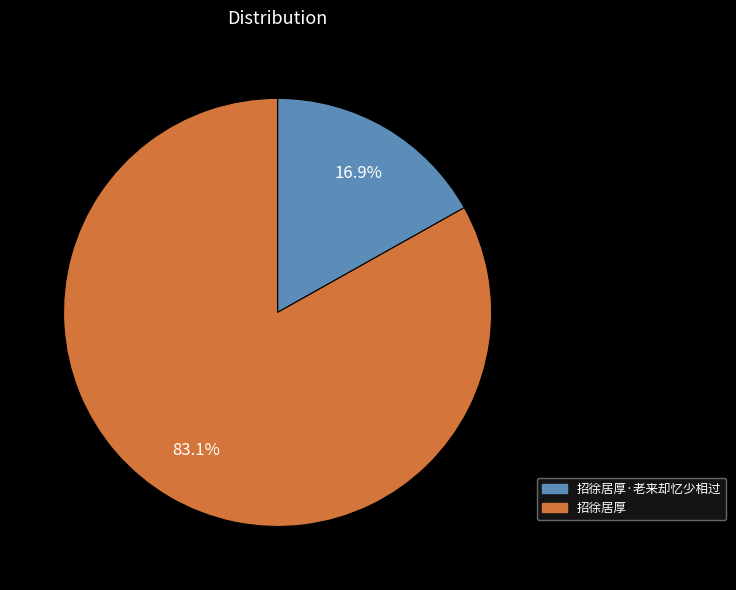

Which slice is the smallest?

招徐居厚·老来却忆少相过